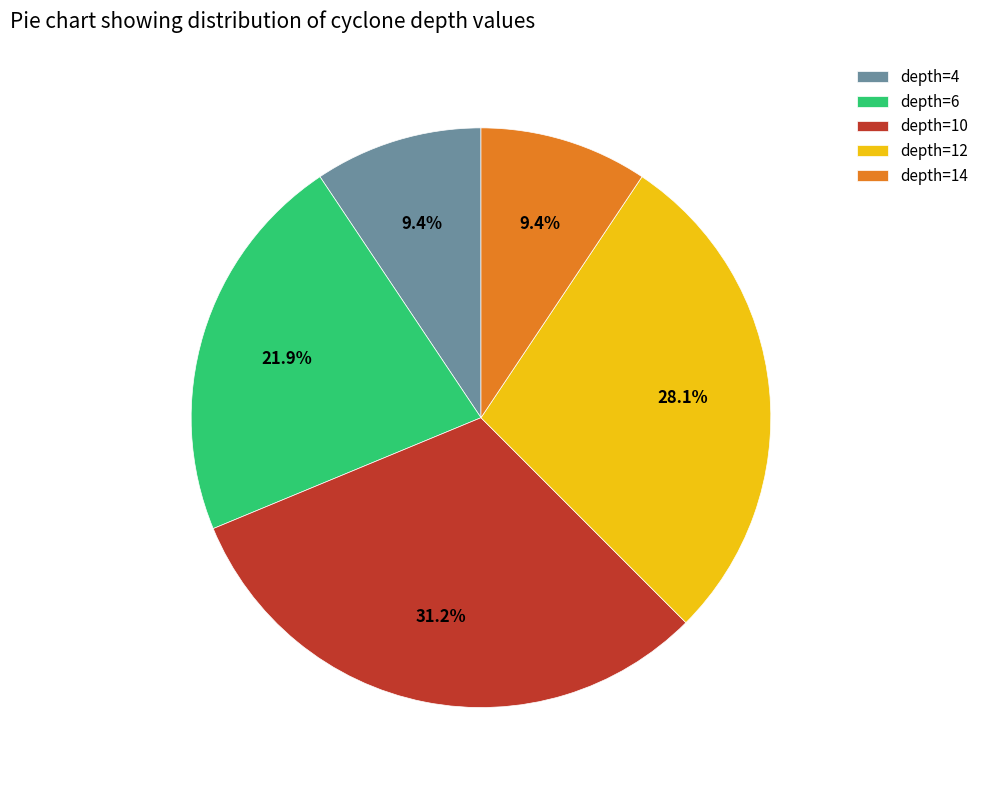

Approximately how many times larger is the value at depth=6 compared to depth=10?

0.7